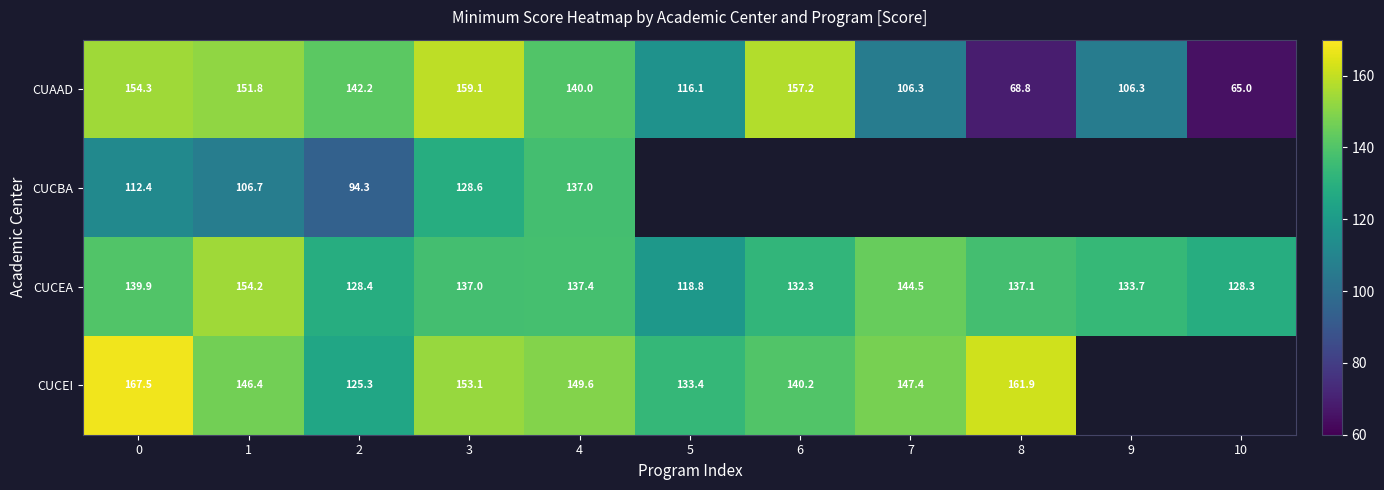

What is the difference between the highest and lowest values at 10?

63.3